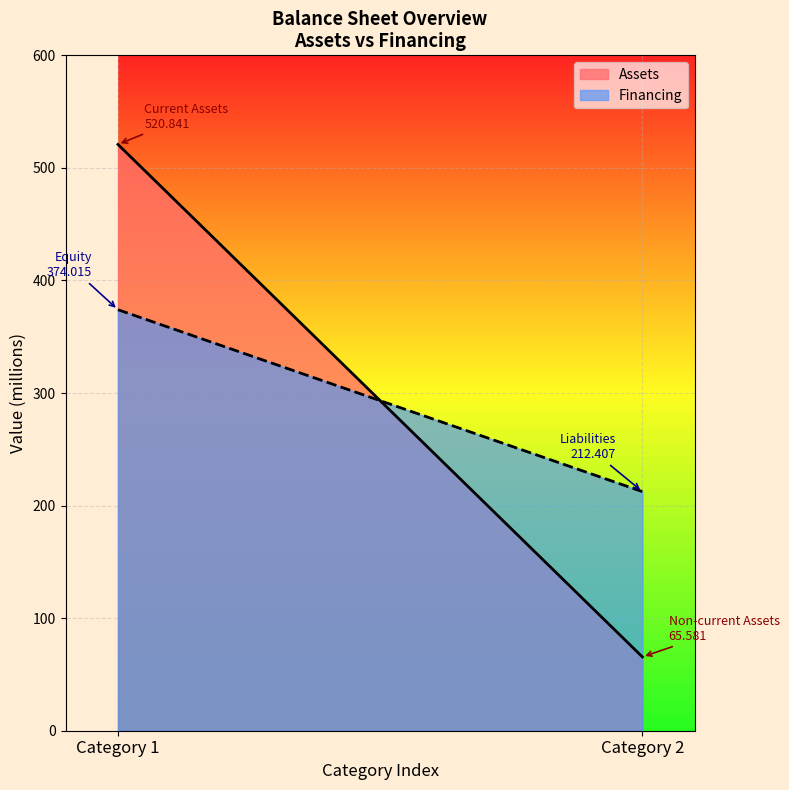

What is the spread (max minus min) of values at Current Assets?

146.8